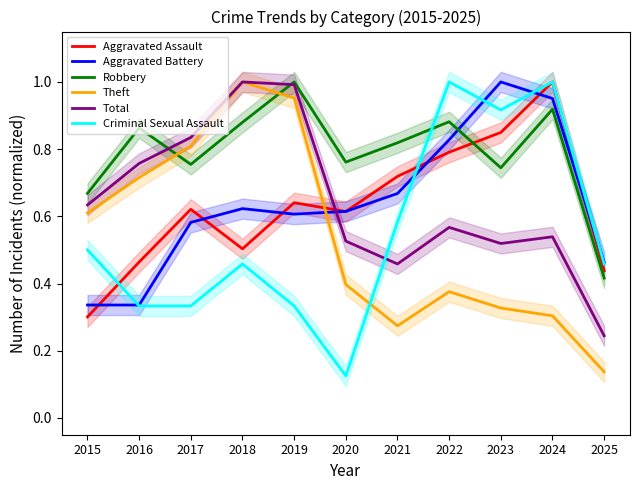

How many intersections are there between Robbery and Total?

2